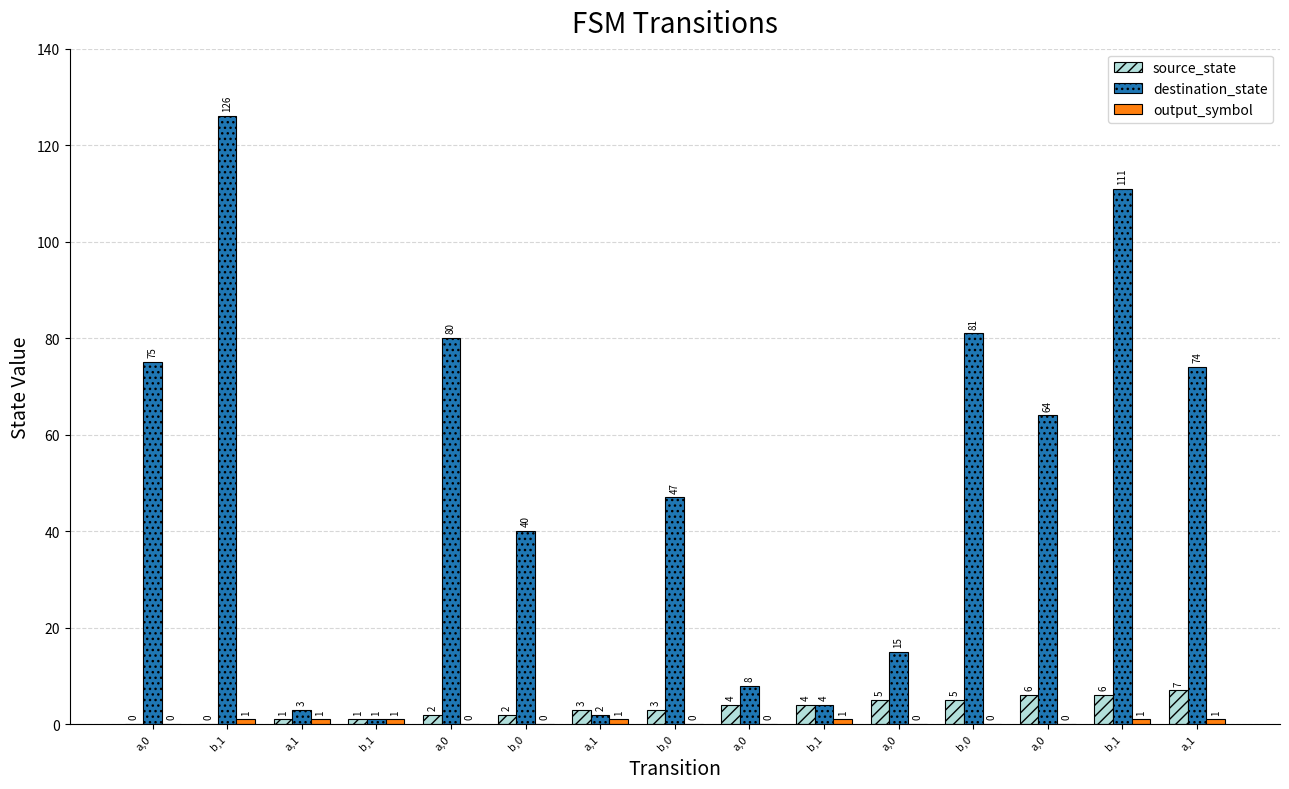

What is the label of the 11th bar from the right?

a,0